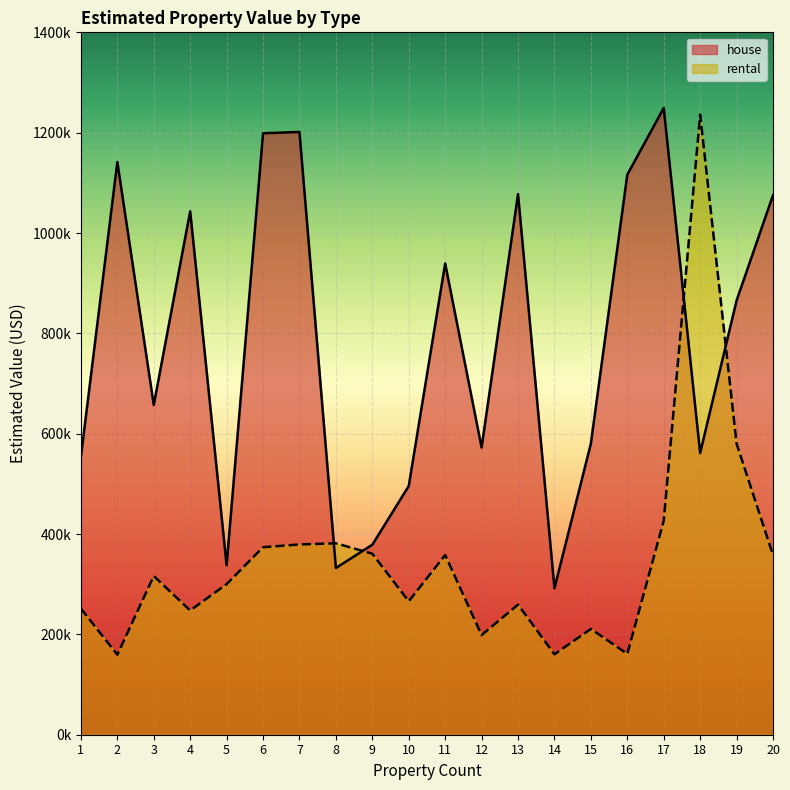

What is the minimum value shown in the chart?

159509